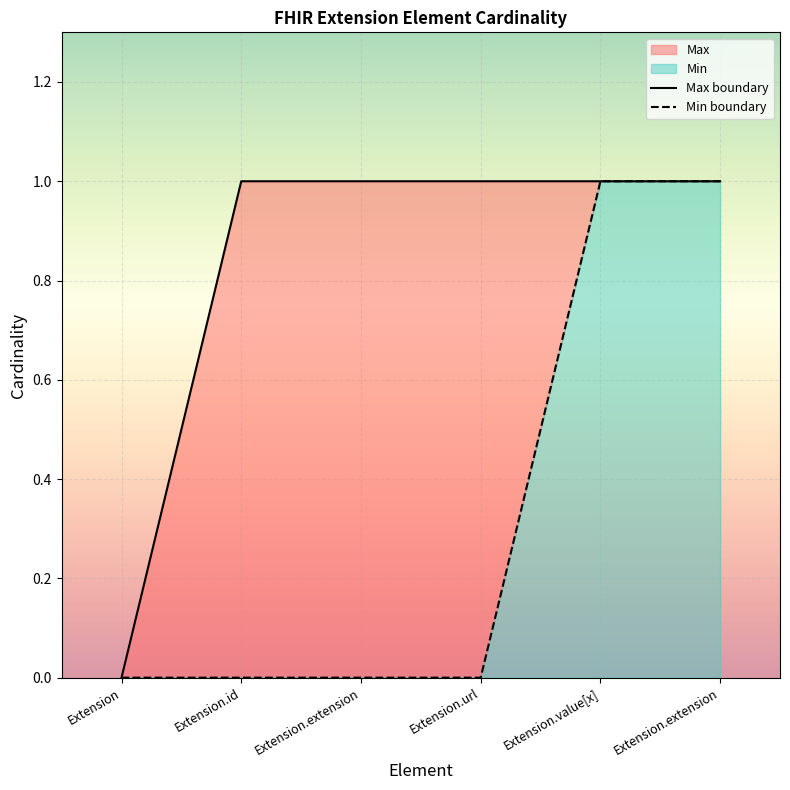

What is the value of the Max boundary point at the 5th from the left?

1